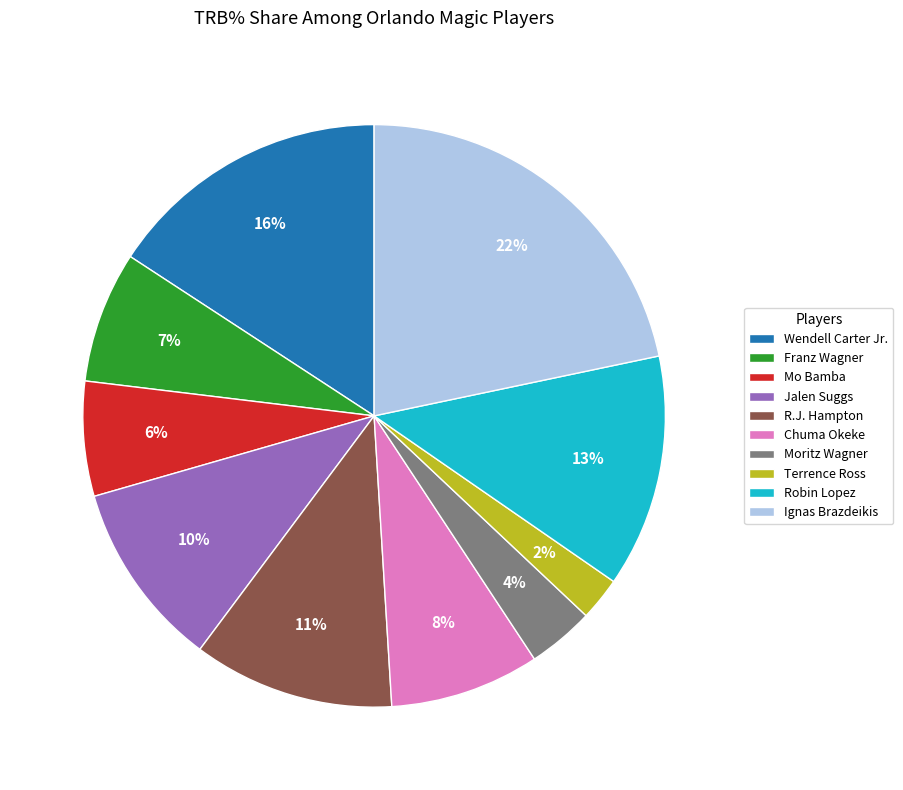

To the nearest percent, what is the difference between the Ignas Brazdeikis and Robin Lopez slice percentages?

9%